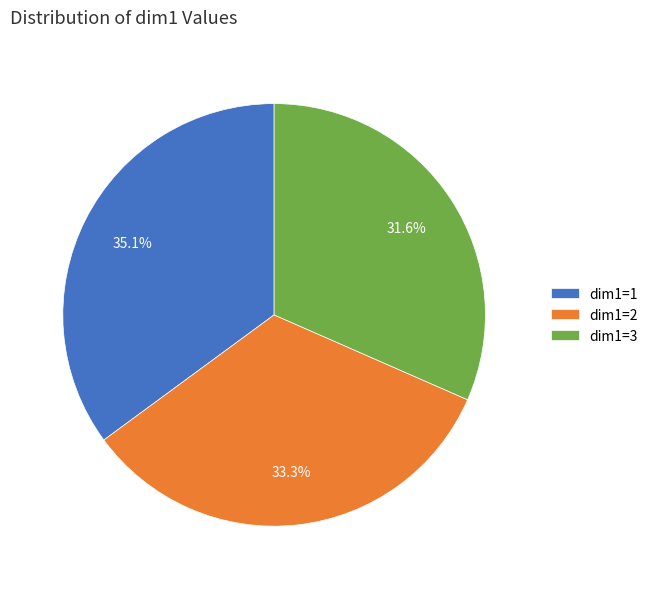

Does dim1=1 account for over 50% of the chart?

No